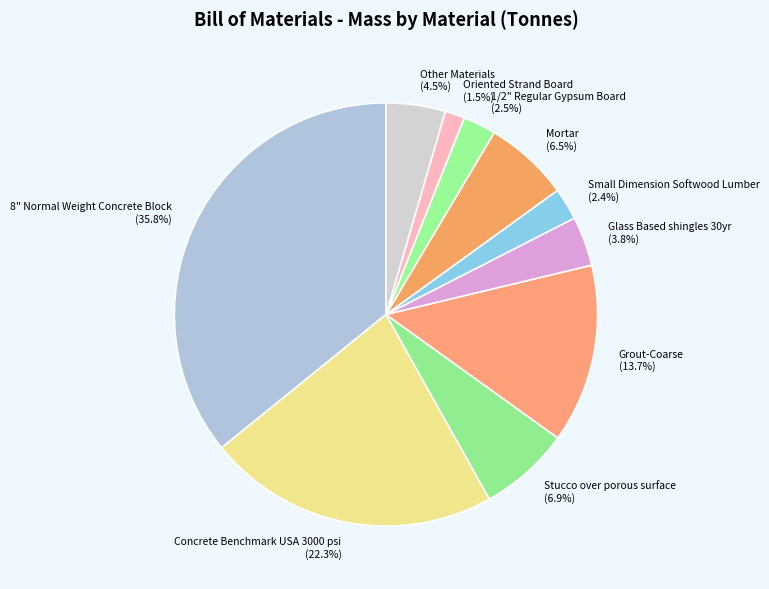

How many slices are in this pie chart?

10